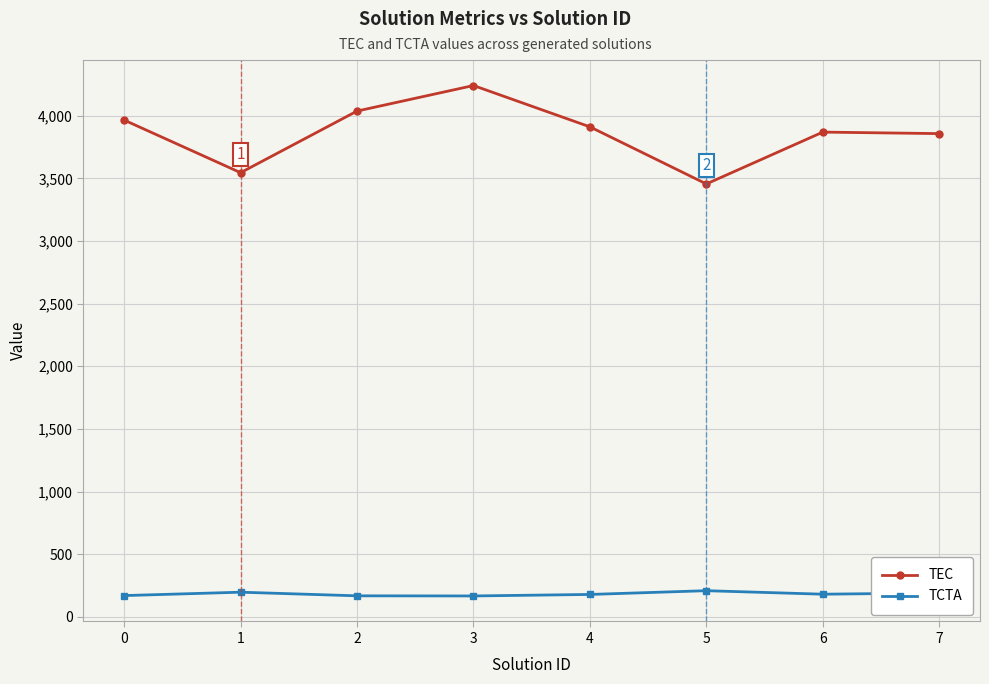

Is this an area chart (filled region under the line)?

No